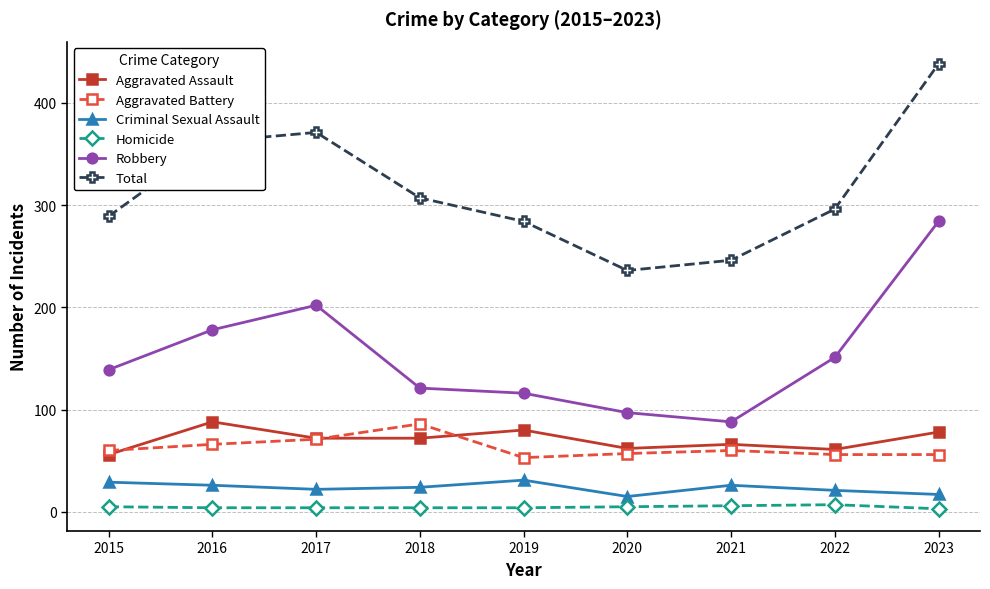

Which series changed the most between 2017 and 2020?

Total